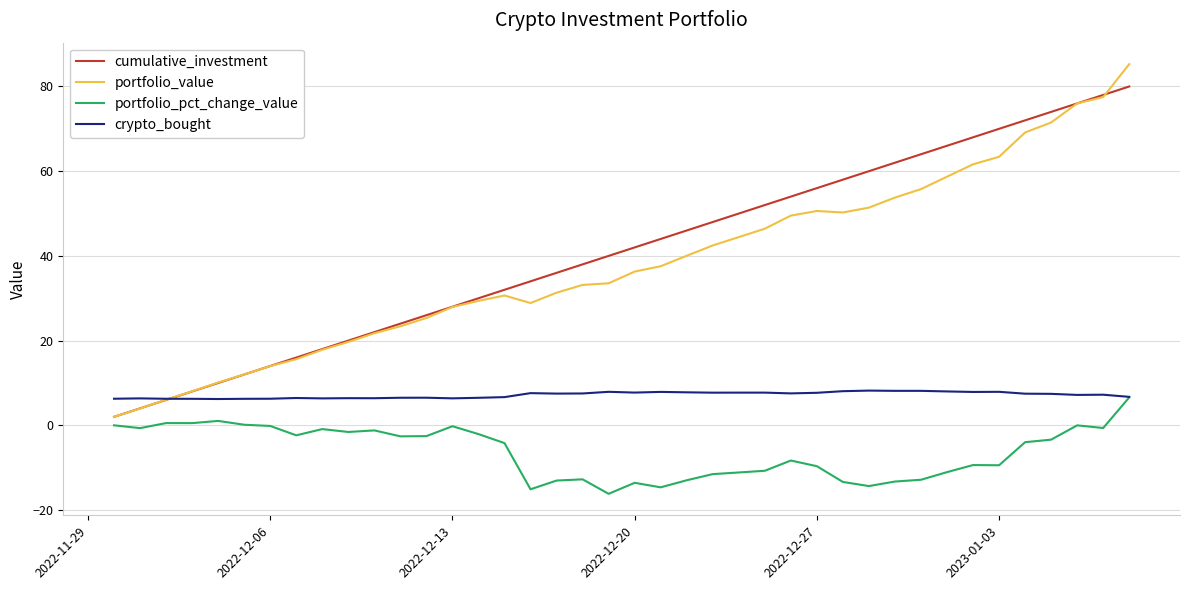

What is the sum of all portfolio_value values?

1516.2